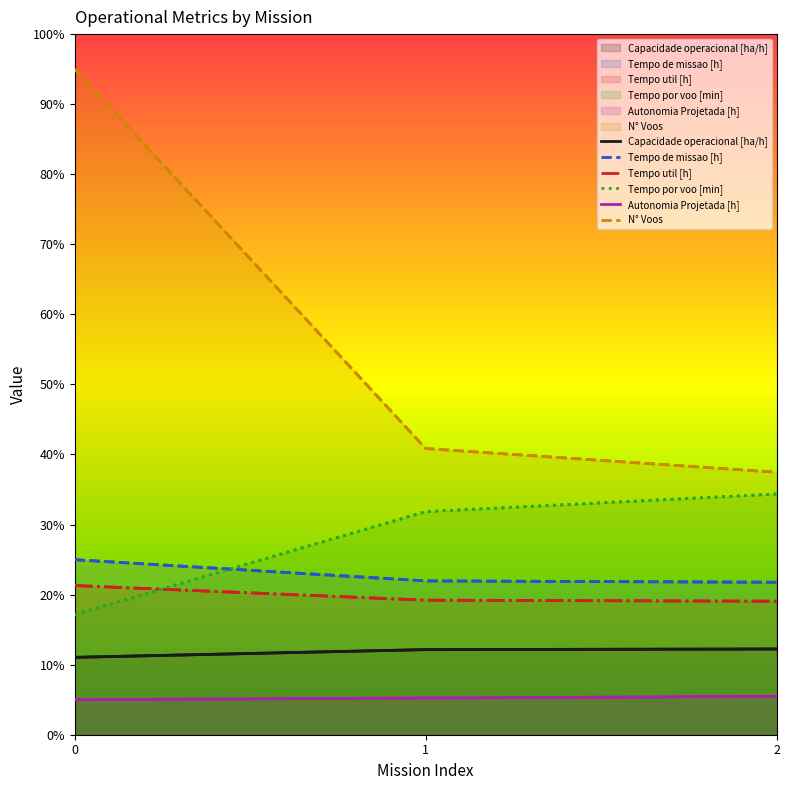

Which has a higher value, 0 or 2?

2